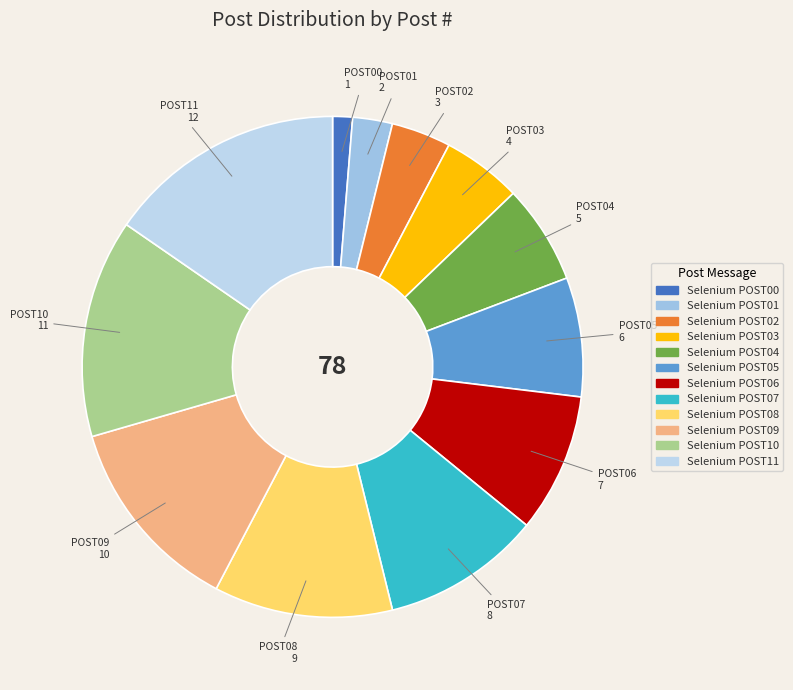

Count the number of slices in the pie.

12